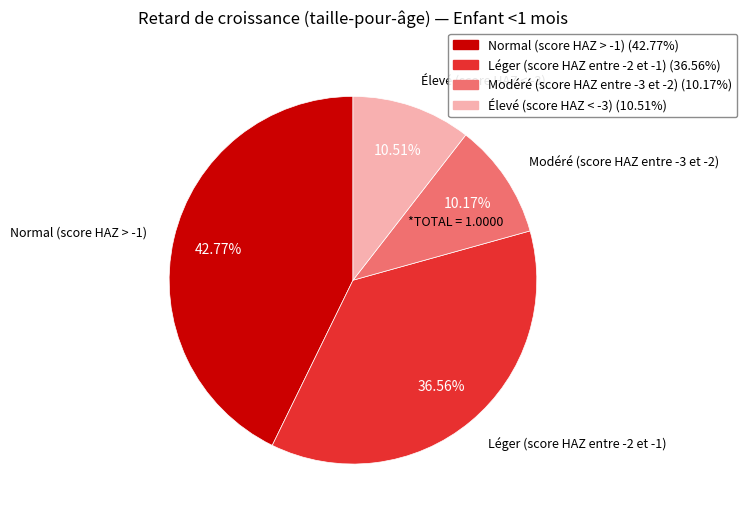

What is the total percentage of Élevé (score HAZ < -3) and Modéré (score HAZ entre -3 et -2)?

20.7%